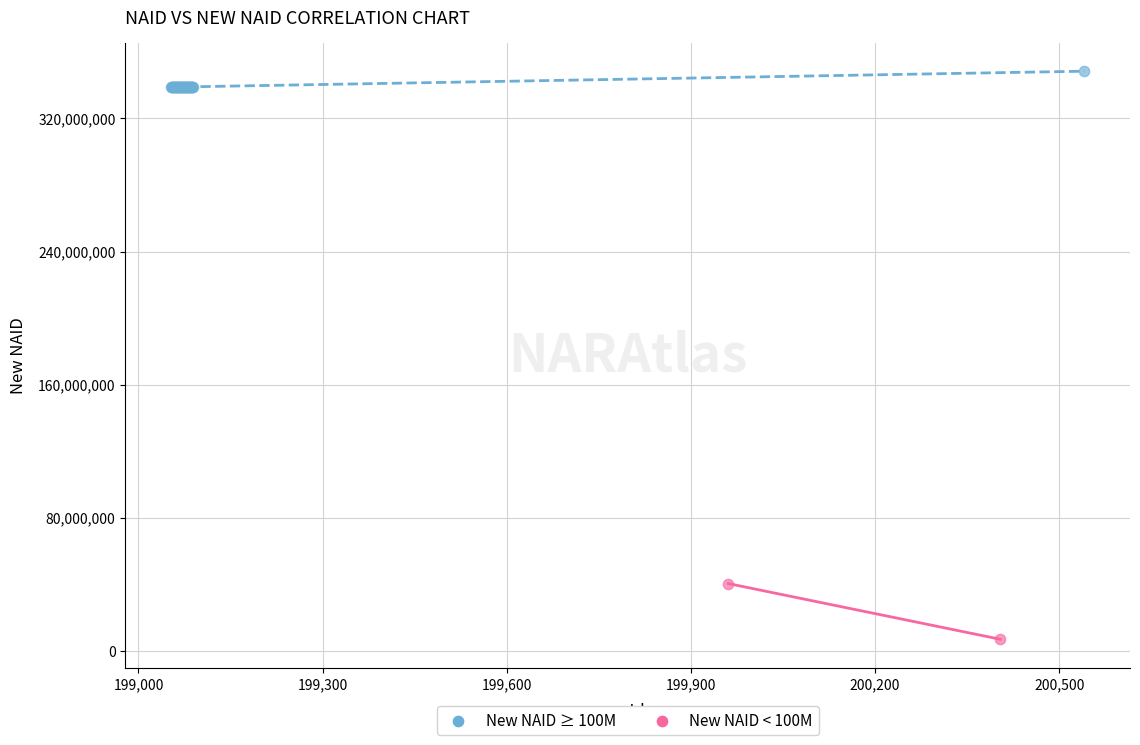

What are all the series names shown in the legend?

New NAID ≥ 100M, New NAID < 100M